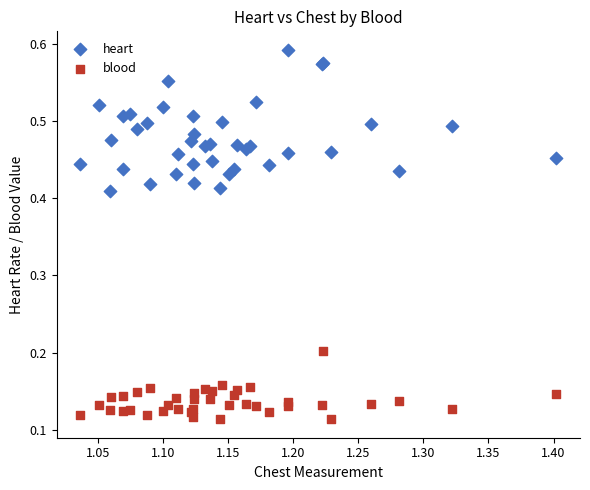

Which series has the widest spread of Y values?

heart